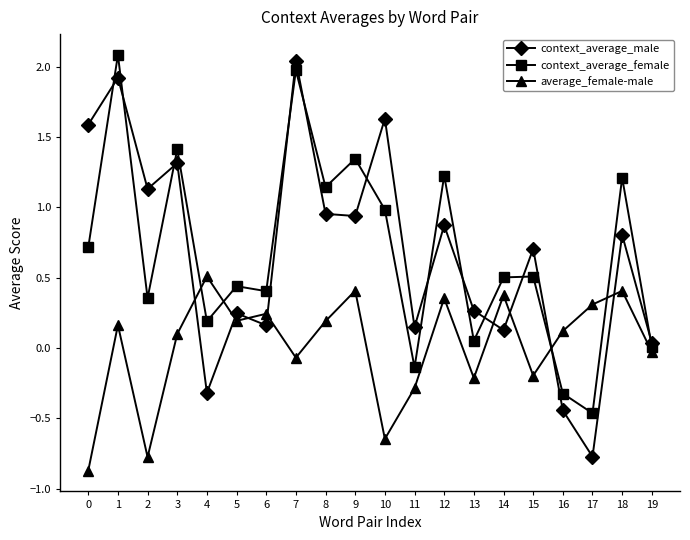

Which series has the largest range (max minus min)?

context_average_male